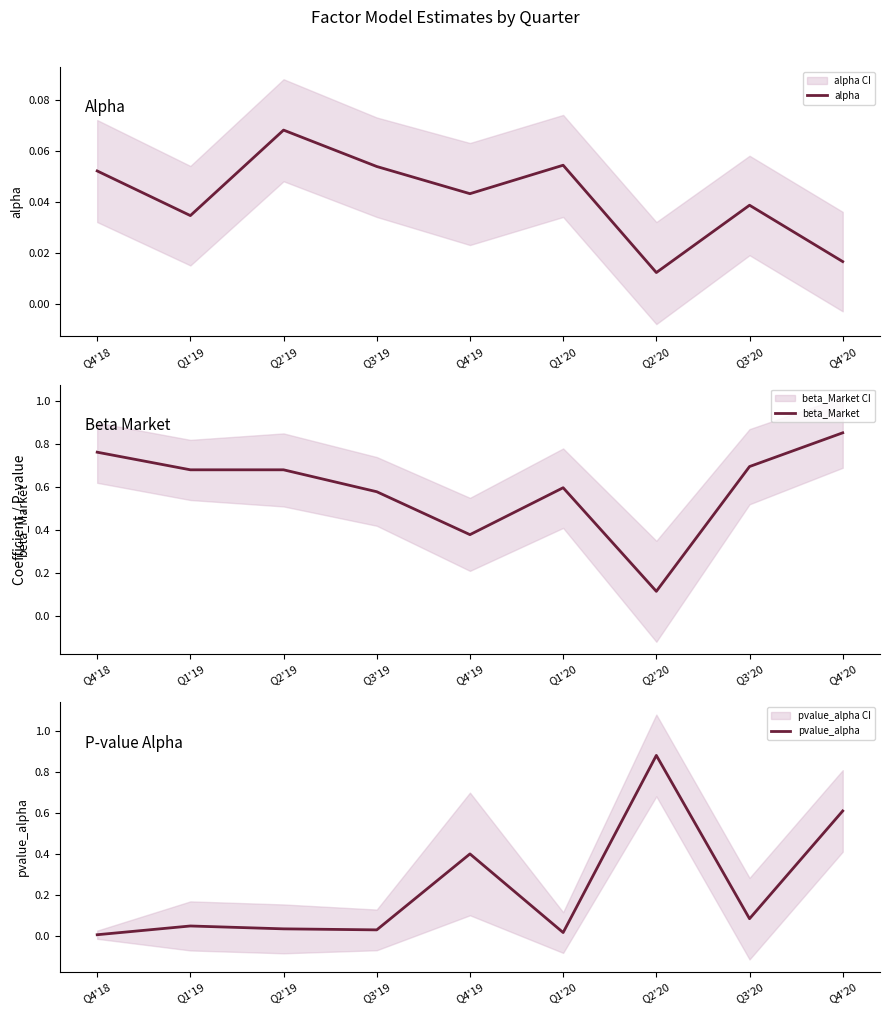

What is the sum of the alpha values at Q1'20 and Q4'19?

0.1